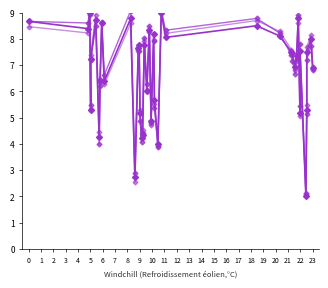

What is the lowest value of the Y trend series?

2.1